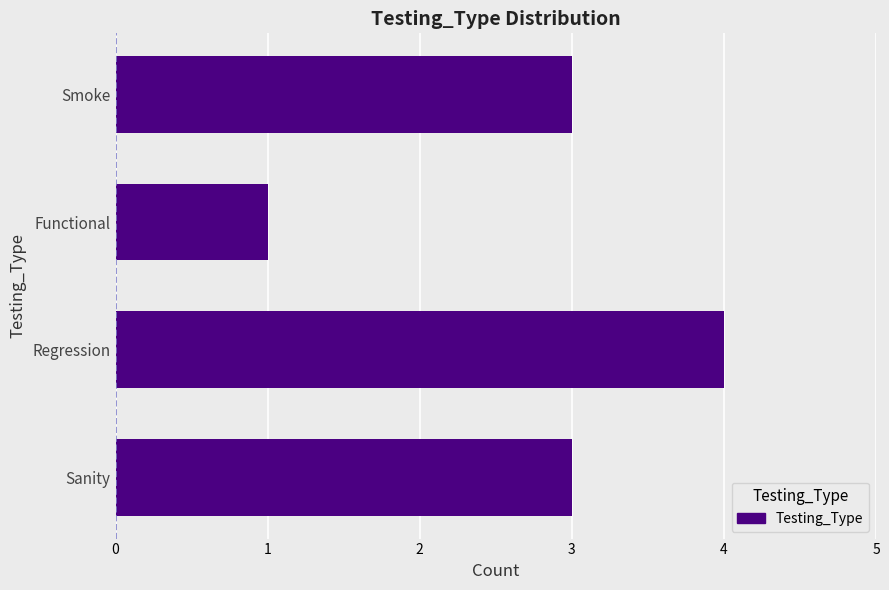

How many data points does each series have?

4